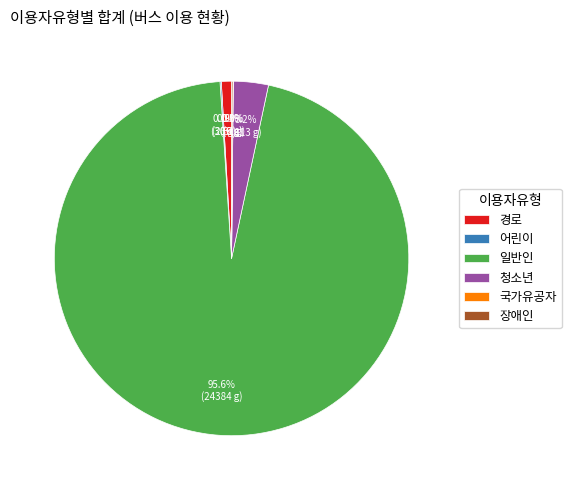

To the nearest percent, what is the average slice percentage?

17%